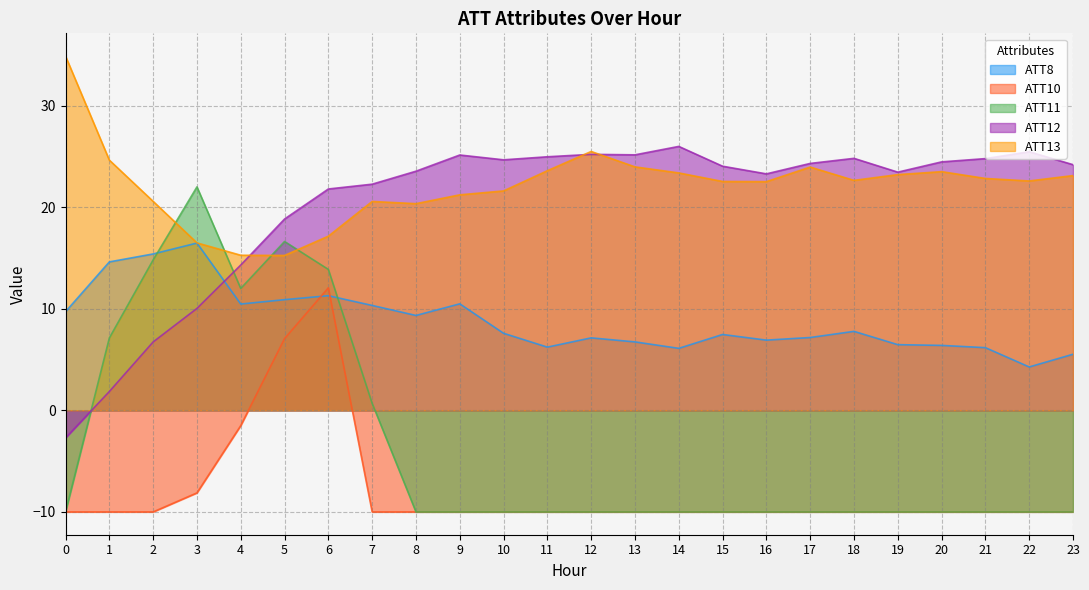

Is it true that ATT13 equals 23.2 at 19?

True